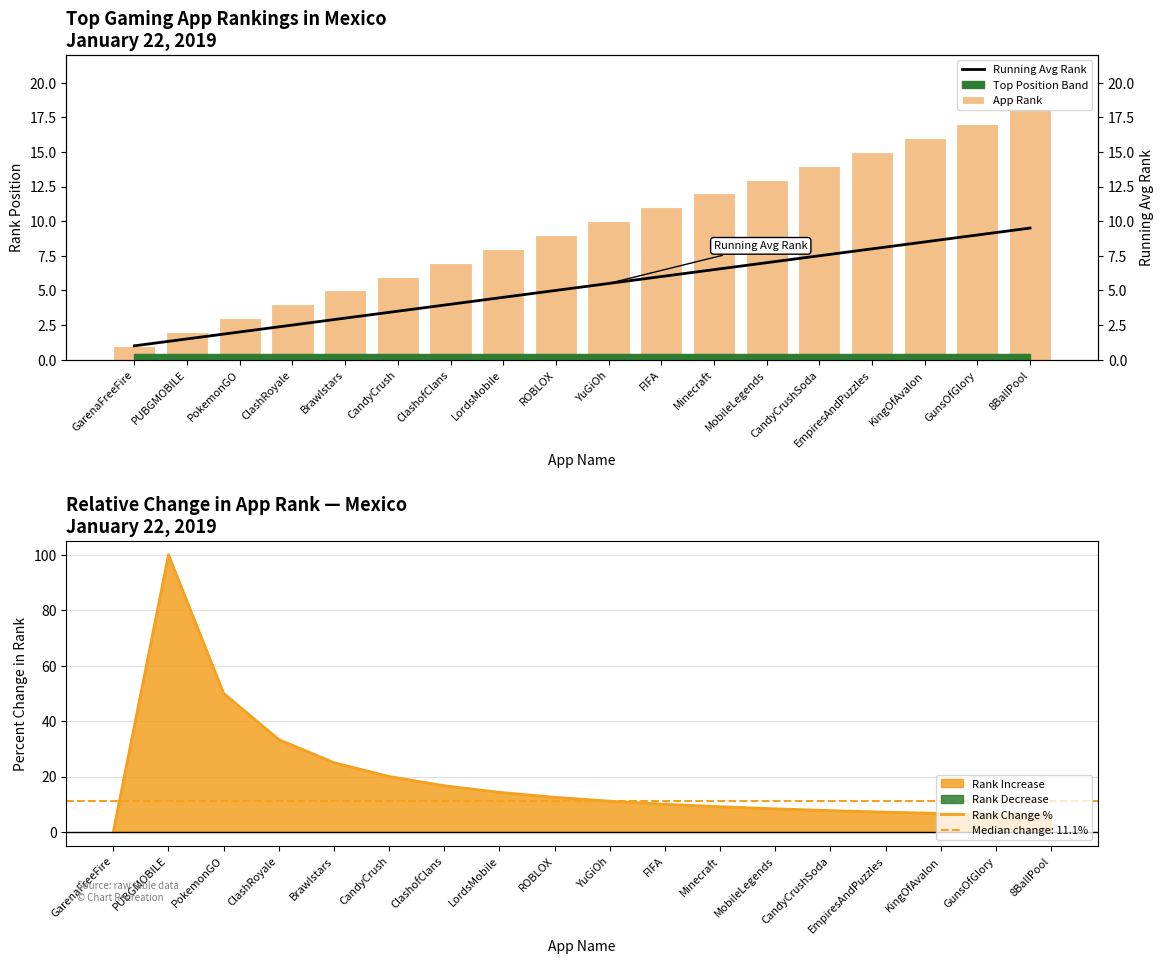

What position from the right is GarenaFreeFire?

18